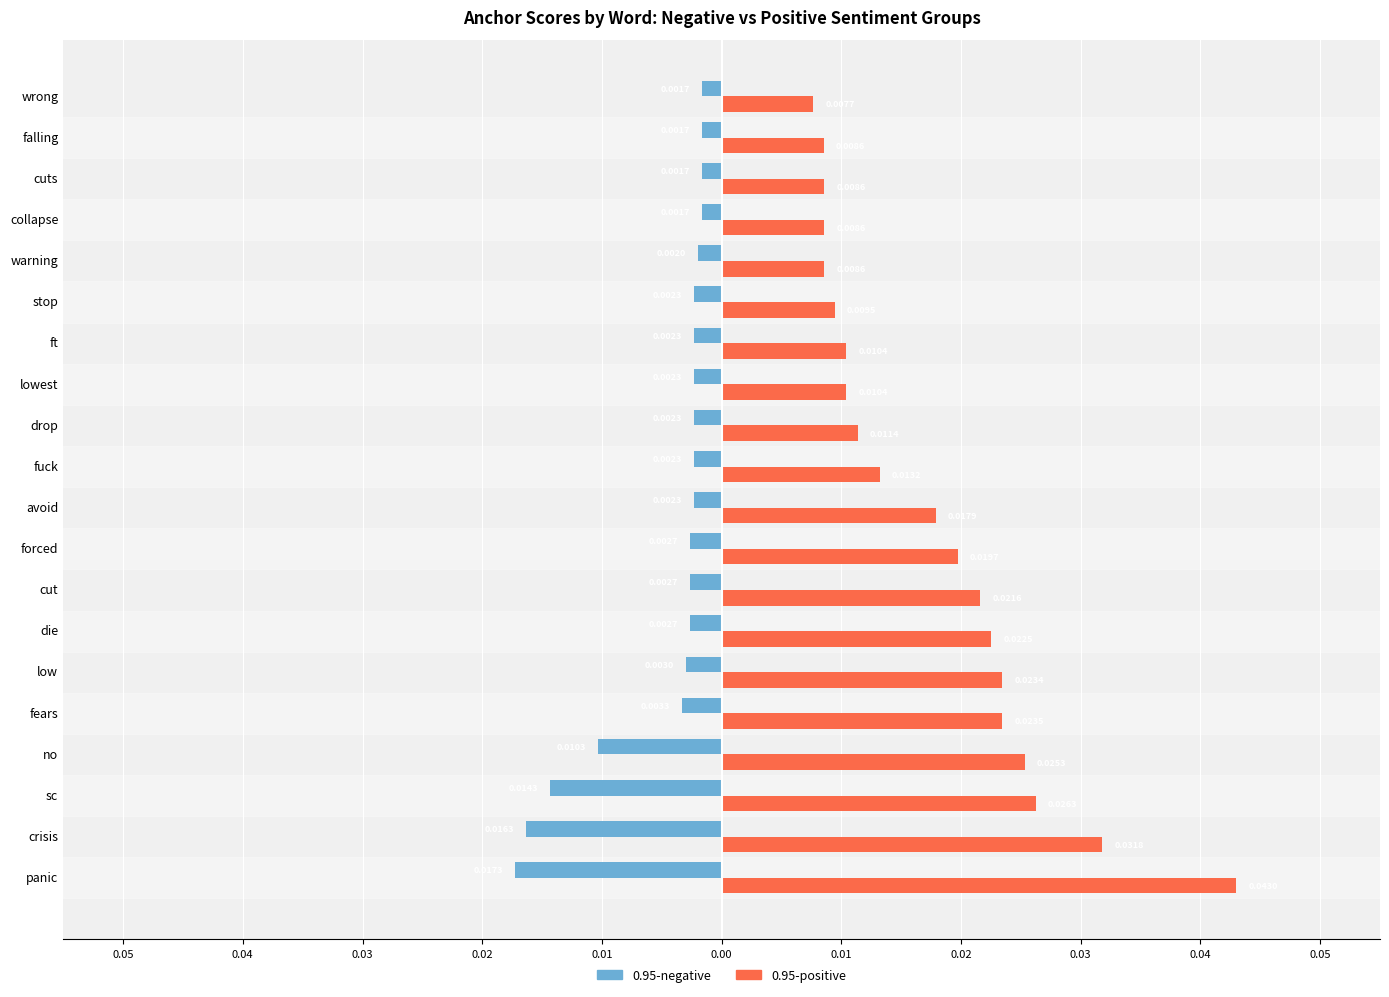

What is the label of the 9th bar from the left?

forced